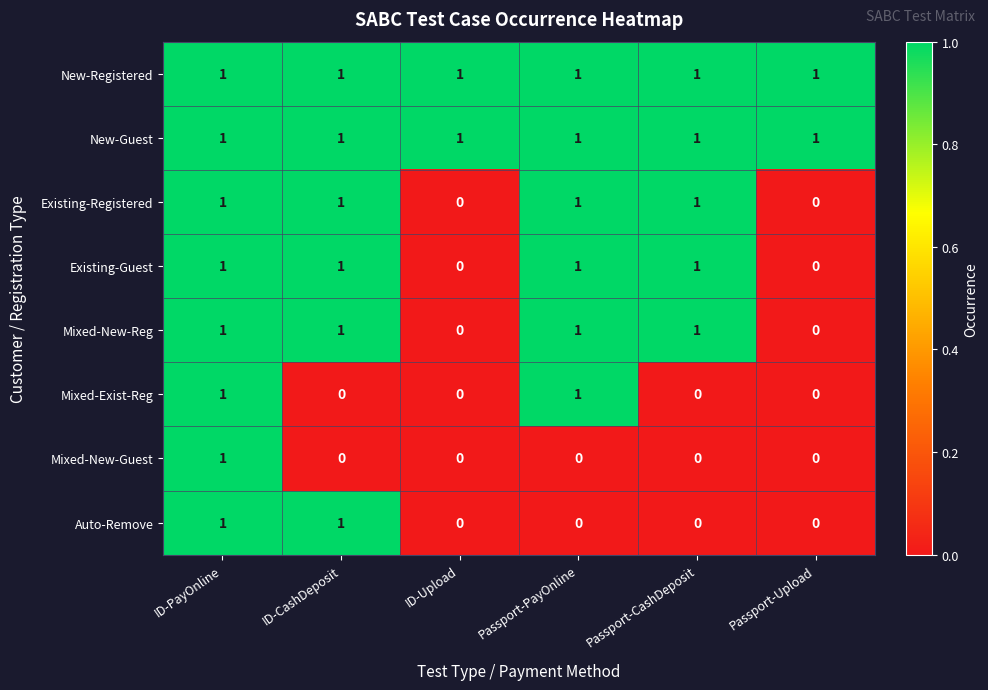

True or false: Auto-Remove has a value of 0 at Passport-CashDeposit.

True